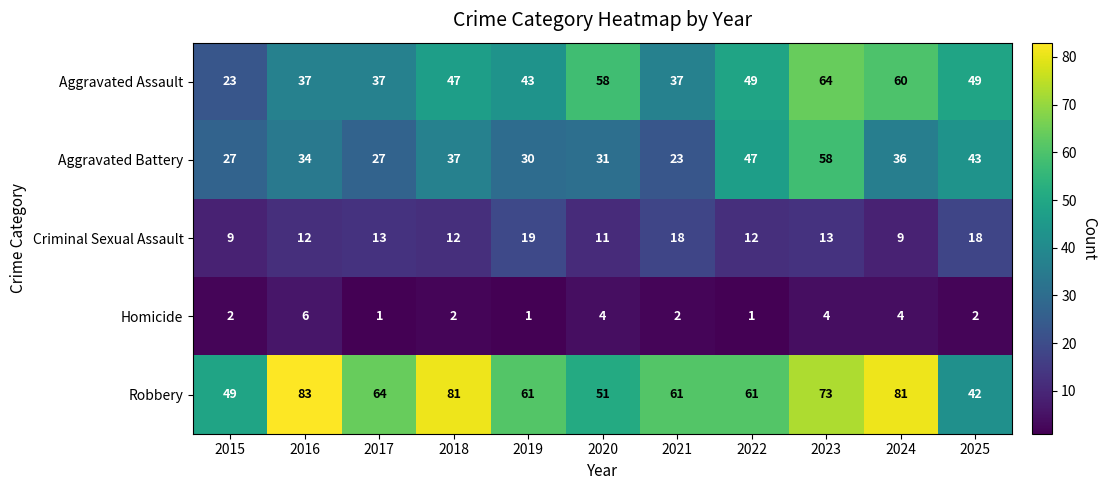

What is the sum of all Aggravated Battery values?

393